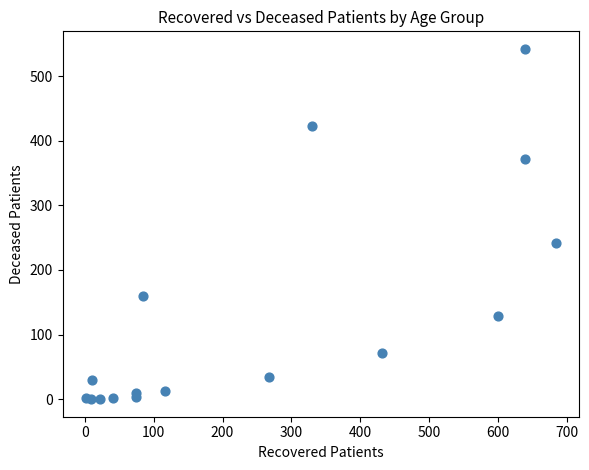

What Y value in the scatter plot is closest to 271?

242